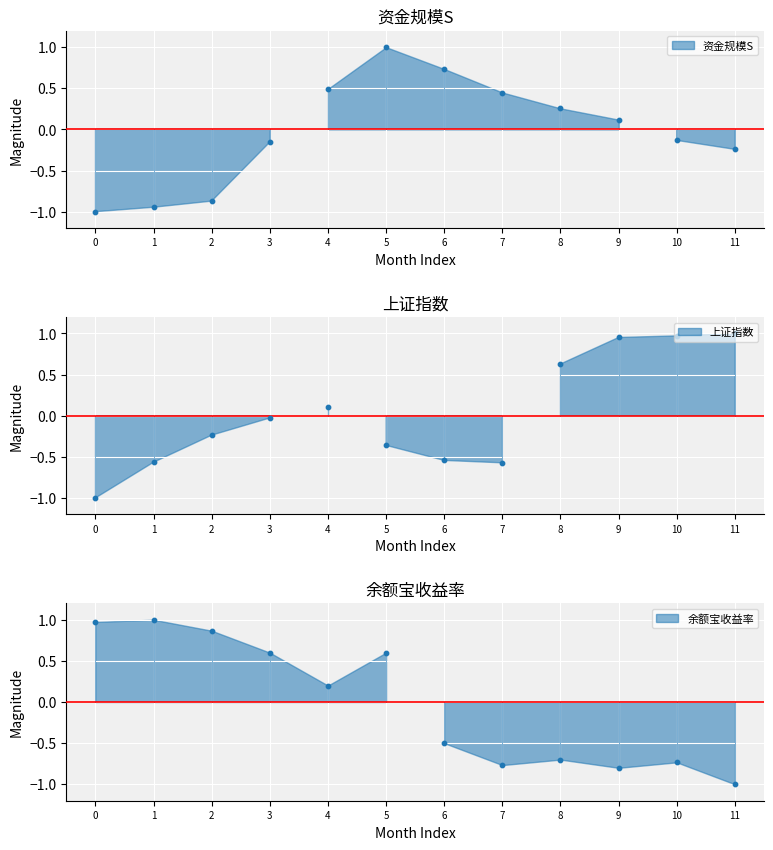

Which series has the largest total across all categories?

上证指数